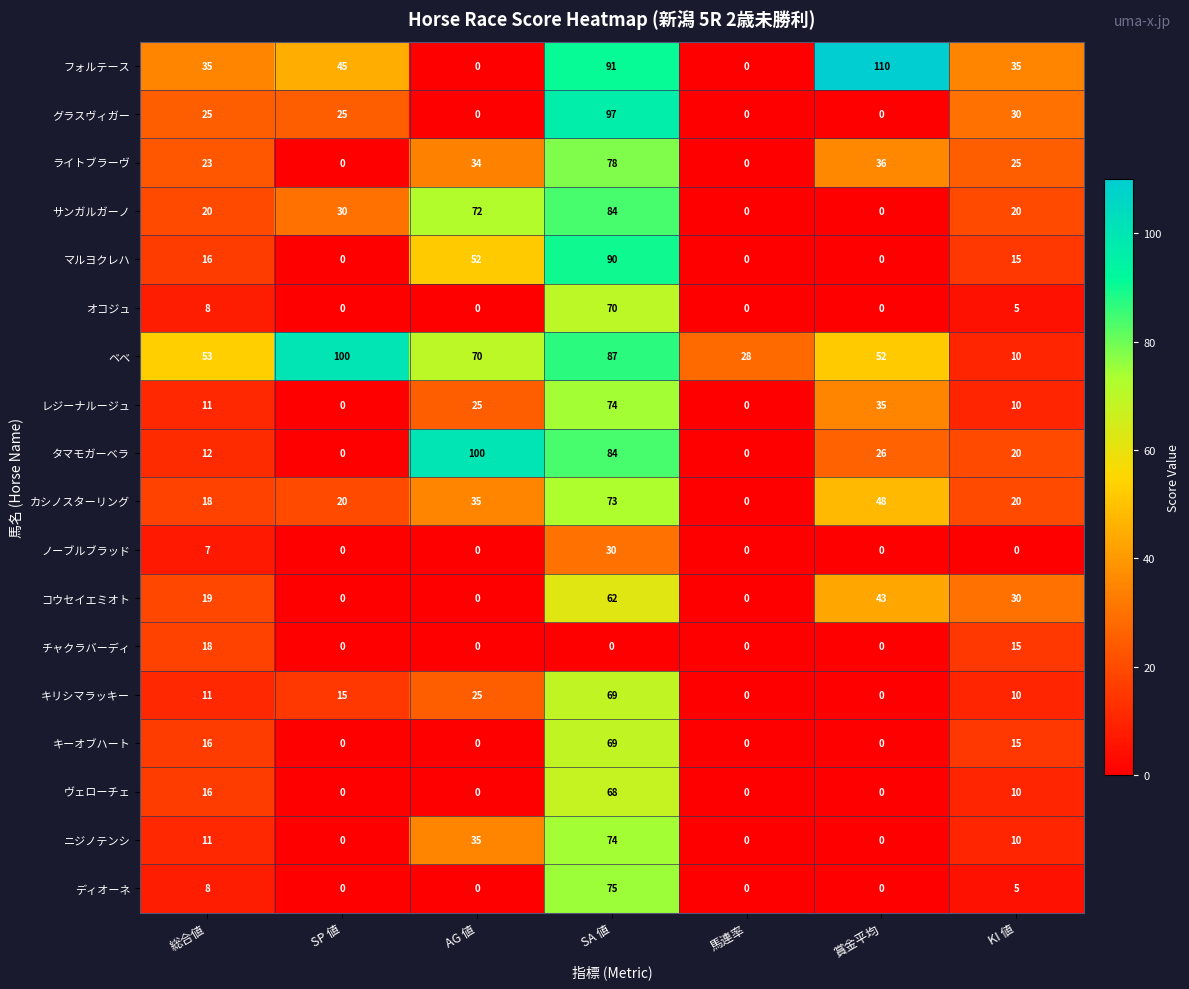

Is it true that チャクラバーディ equals 18 at 総合値?

True